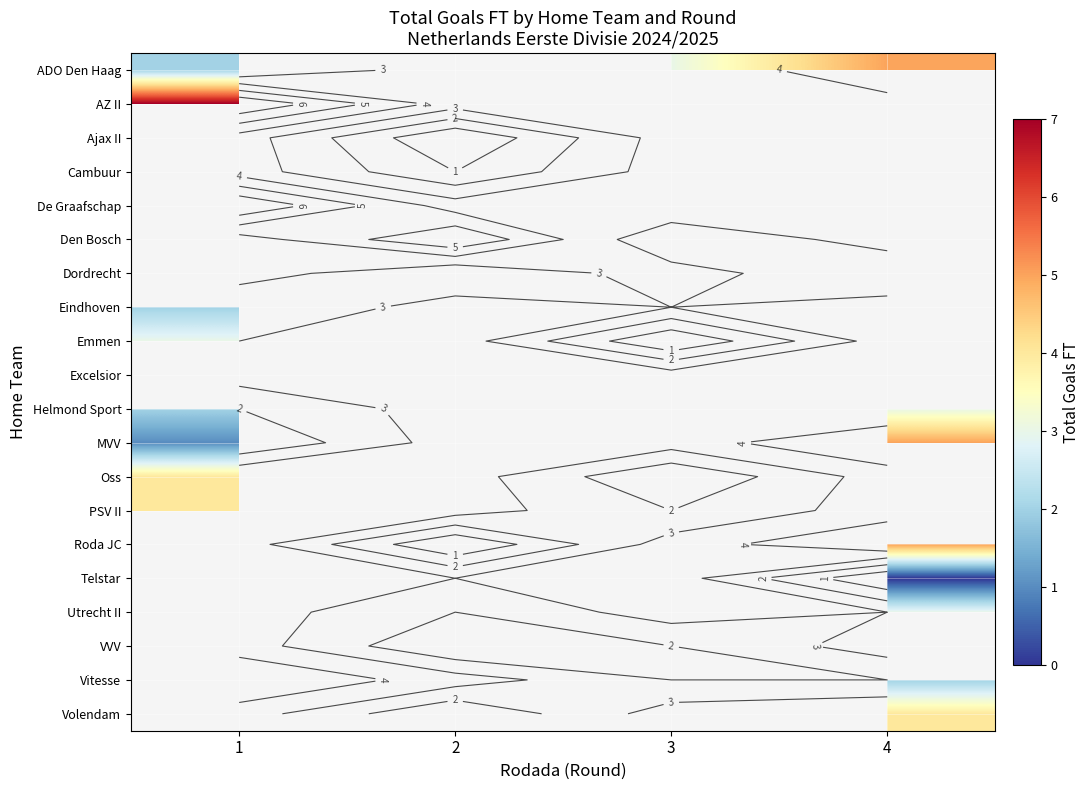

What is the maximum value shown in the chart?

7.0